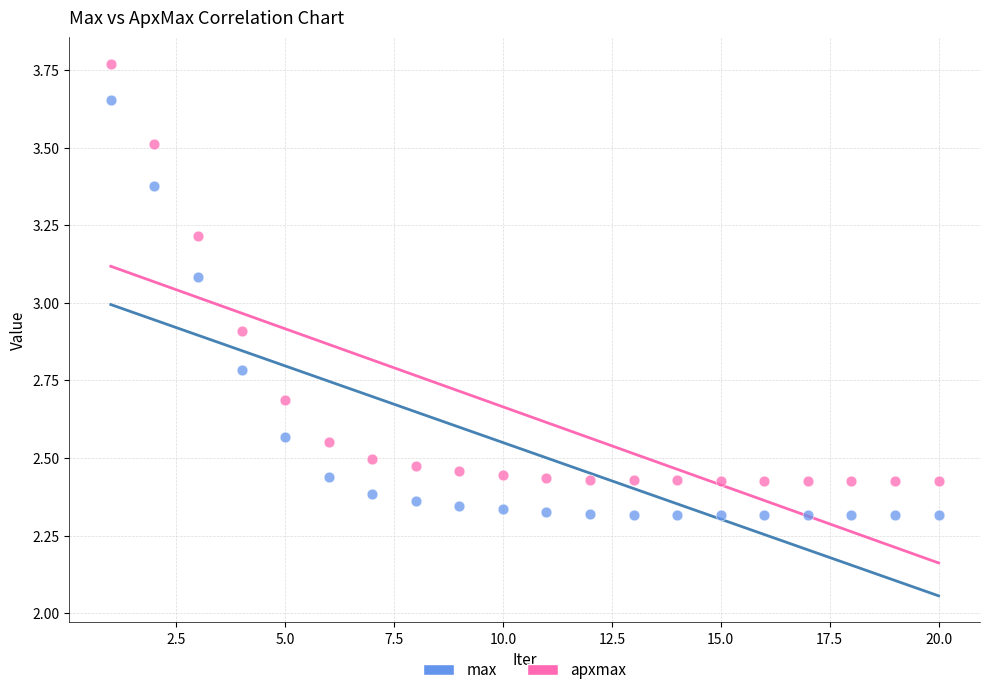

Which series reaches the minimum Y coordinate?

max